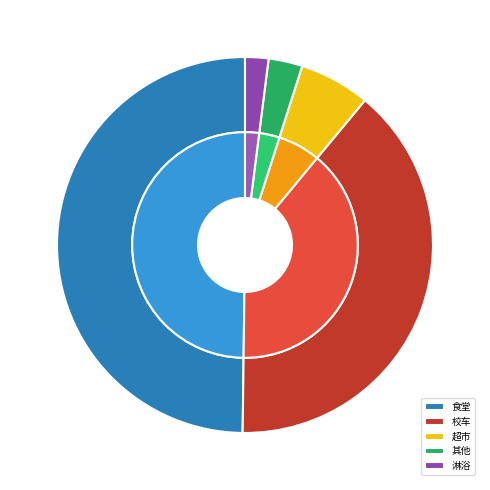

To the nearest percent, what percentage of the pie is 超市?

6%